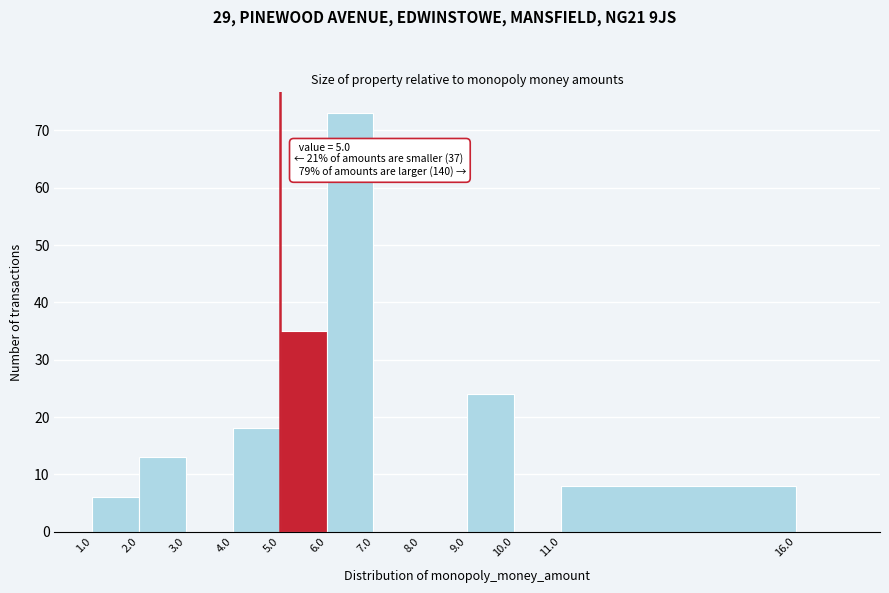

Which range on the x-axis has the tallest bar?

6 to 7